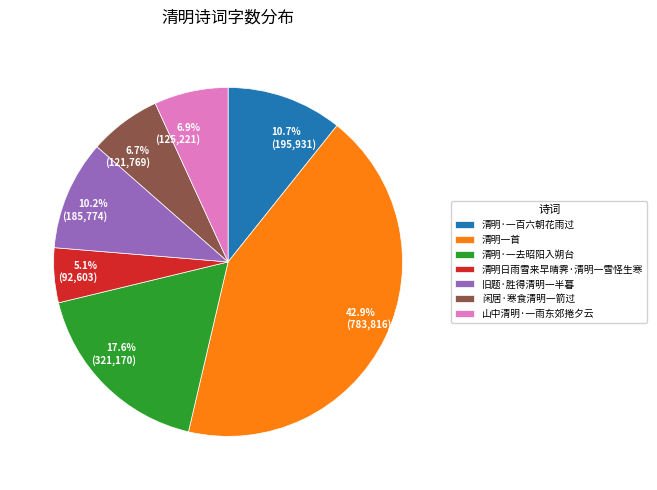

How many slices are in this pie chart?

7